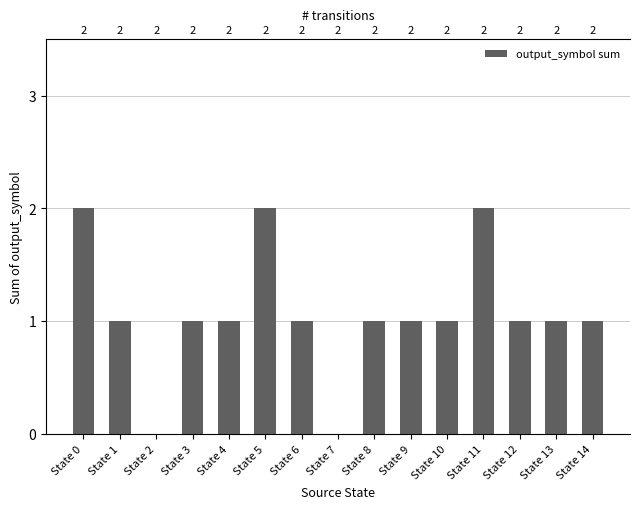

What is the maximum value shown in the chart?

2